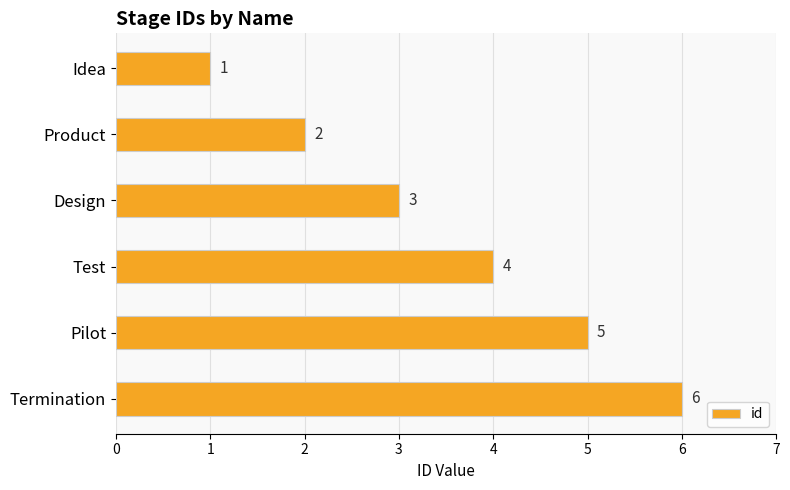

What is the difference between the maximum and minimum values?

5